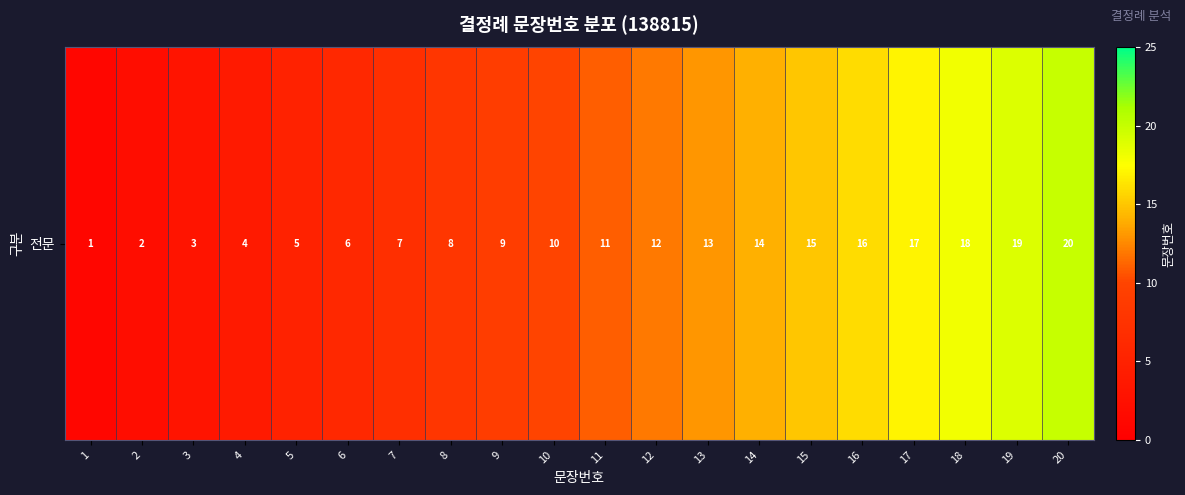

Which has a higher value, 11 or 6?

11